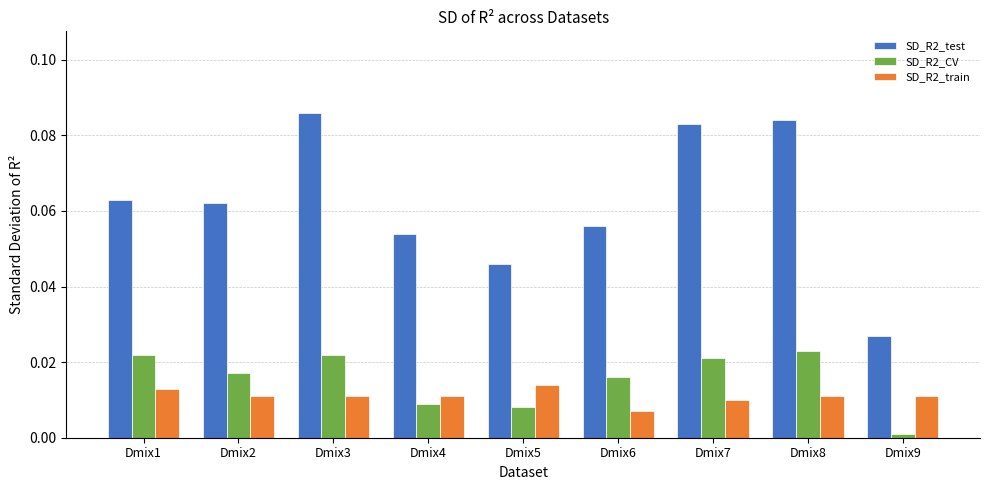

Rank the series by their maximum value, from lowest to highest.

SD_R2_train, SD_R2_CV, SD_R2_test